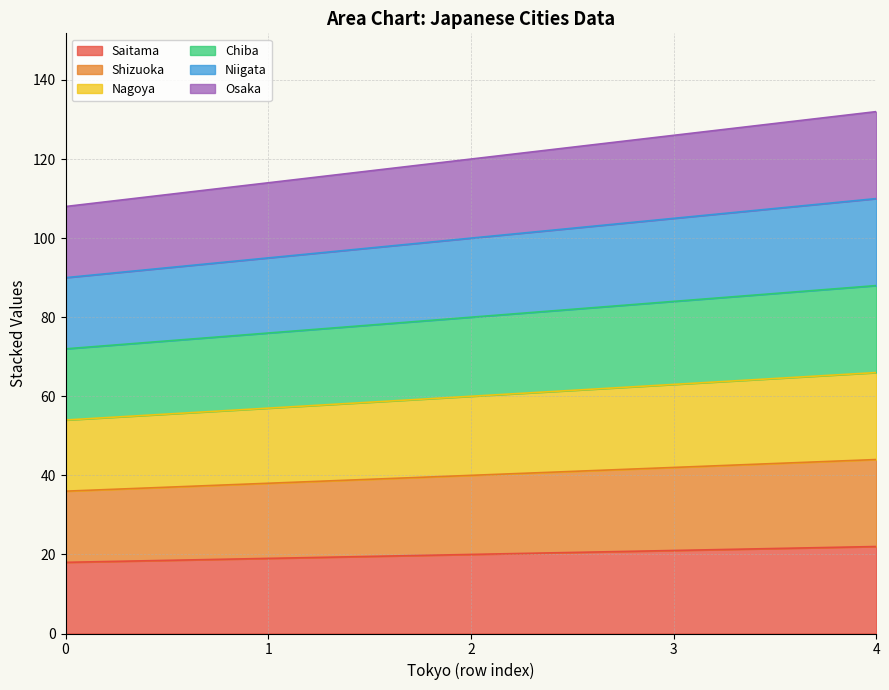

Rank the series by their maximum value, from highest to lowest.

Osaka, Niigata, Chiba, Nagoya, Shizuoka, Saitama